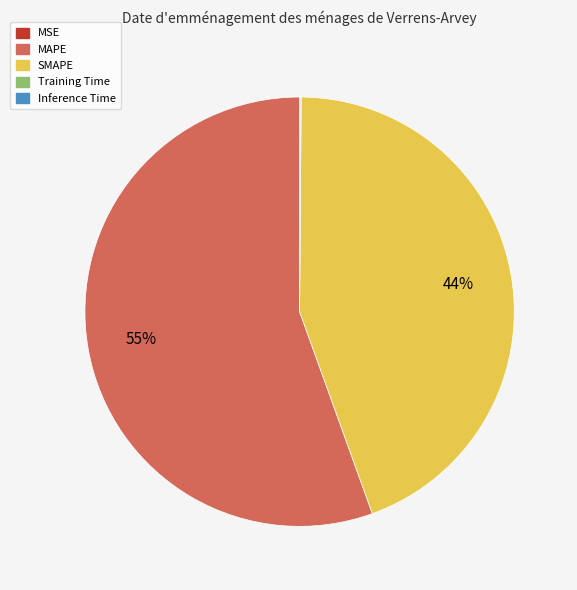

Does MAPE represent more than half of the total?

Yes